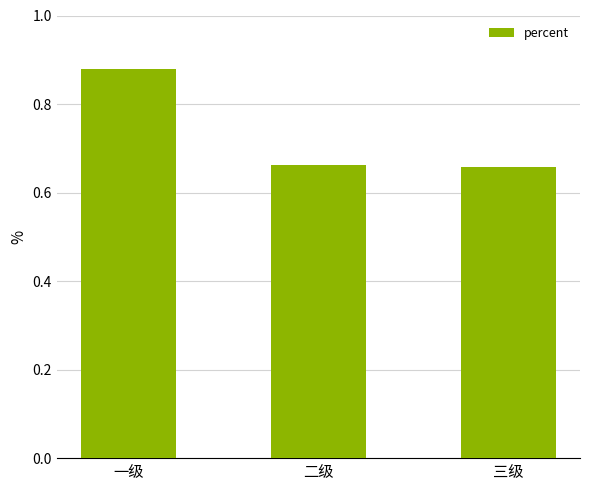

What position from the left is 一级?

1